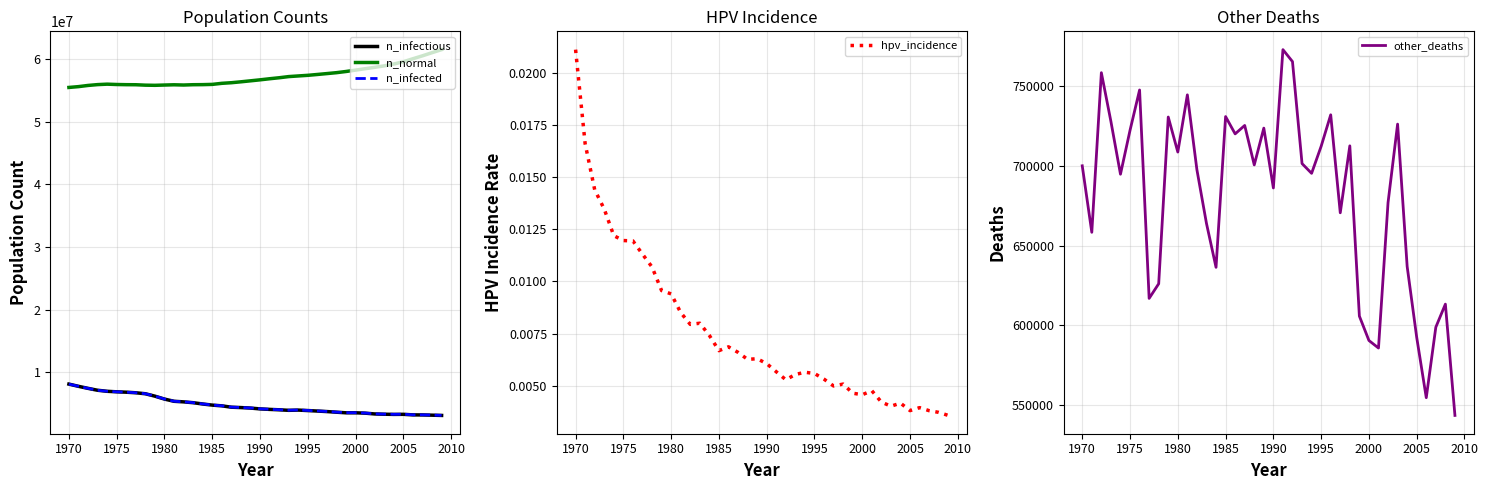

True or false: n_infectious and n_normal intersect in this chart.

False